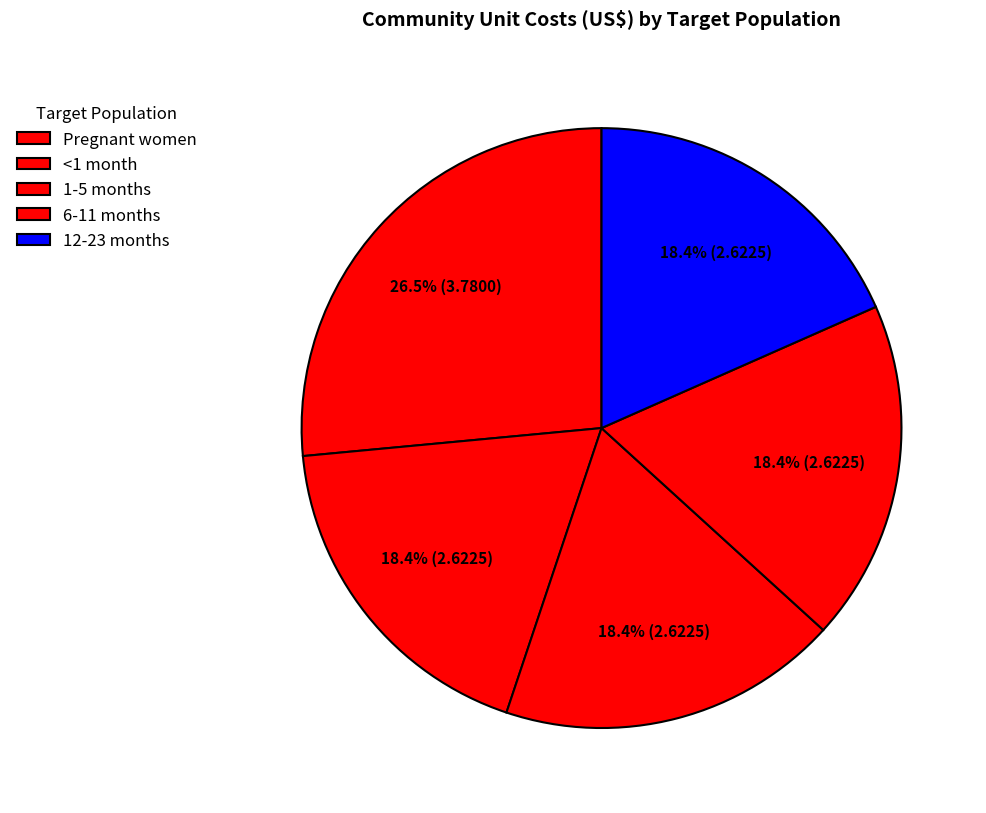

The 12-23 months slice represents 27% of the pie. True or false?

False